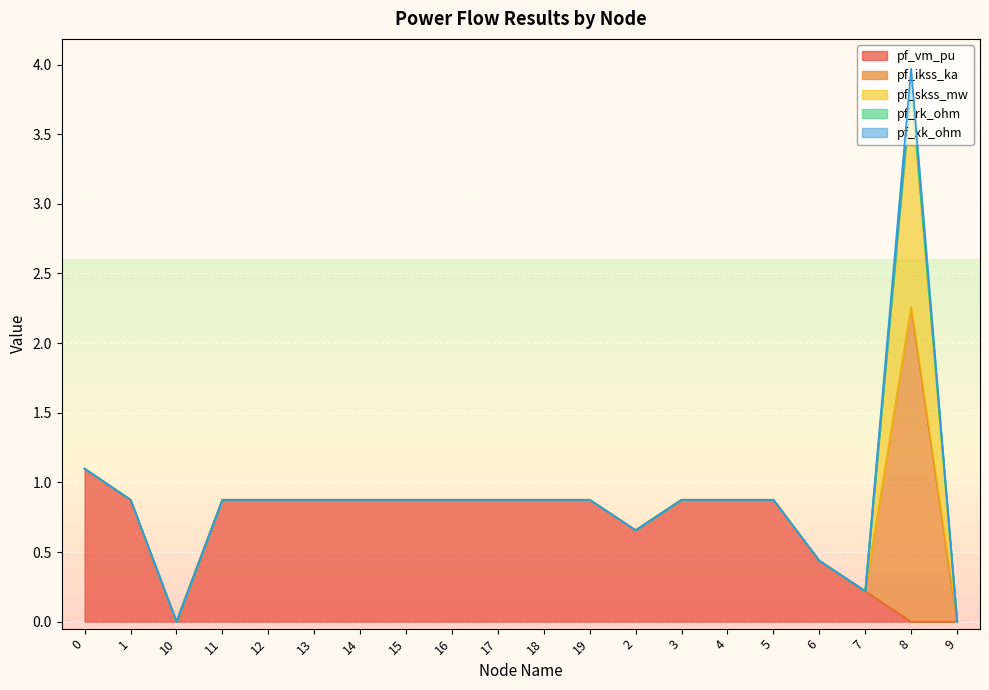

What is the sum of all pf_skss_mw values?

1.6